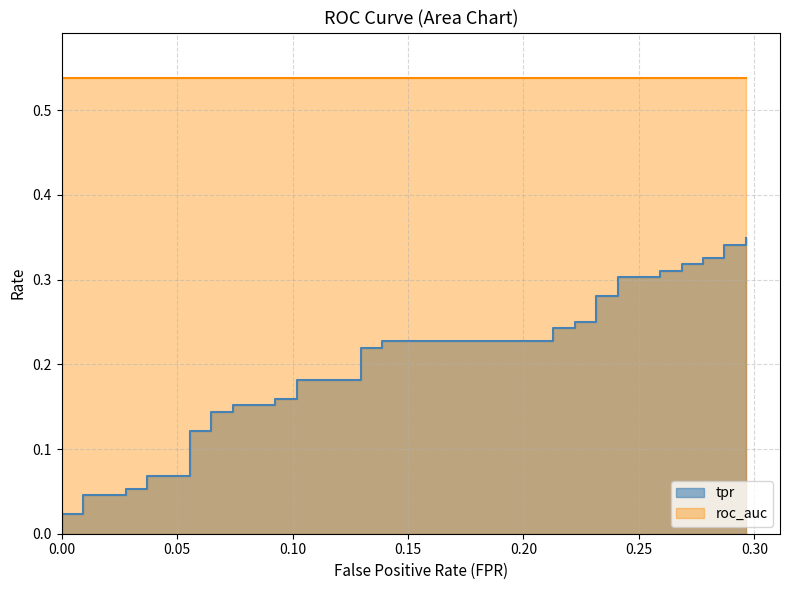

Which series has the widest spread of values?

tpr